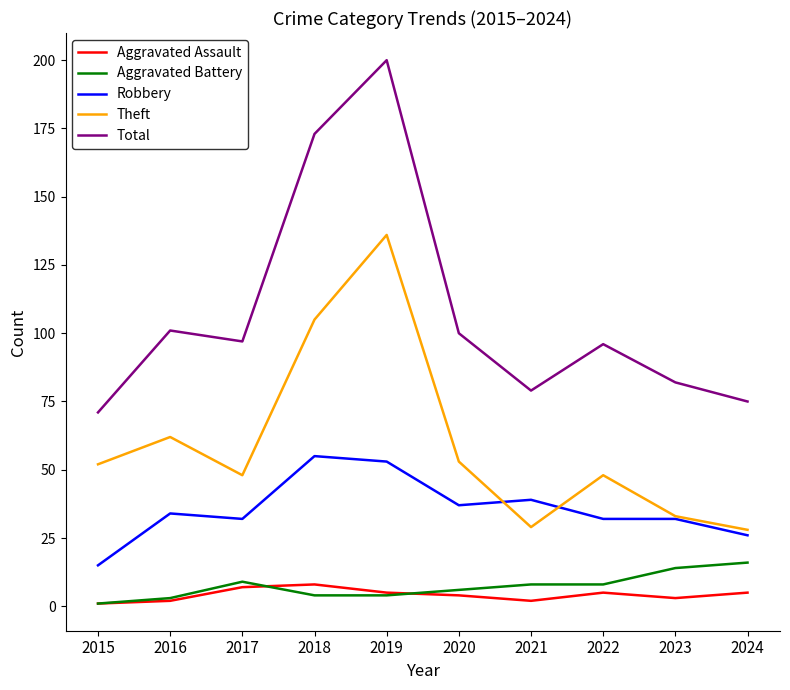

What is the average value of the Robbery series?

36